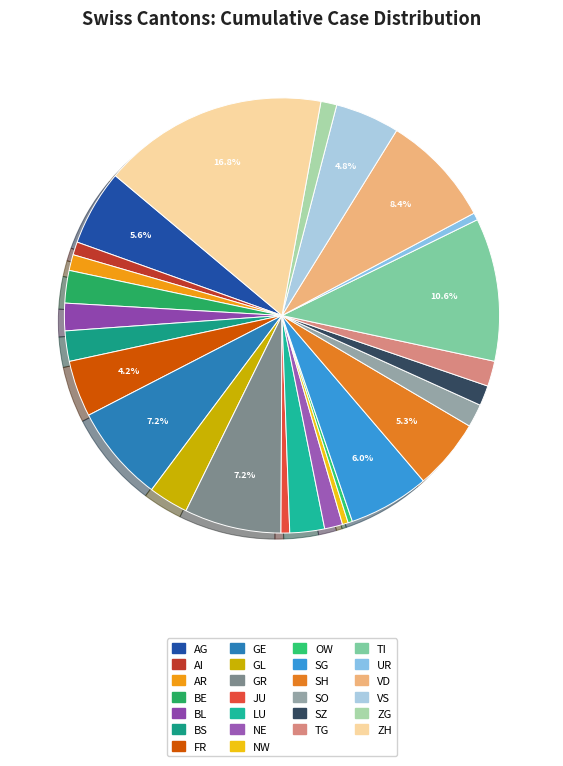

To the nearest percent, what portion does VS represent?

5%